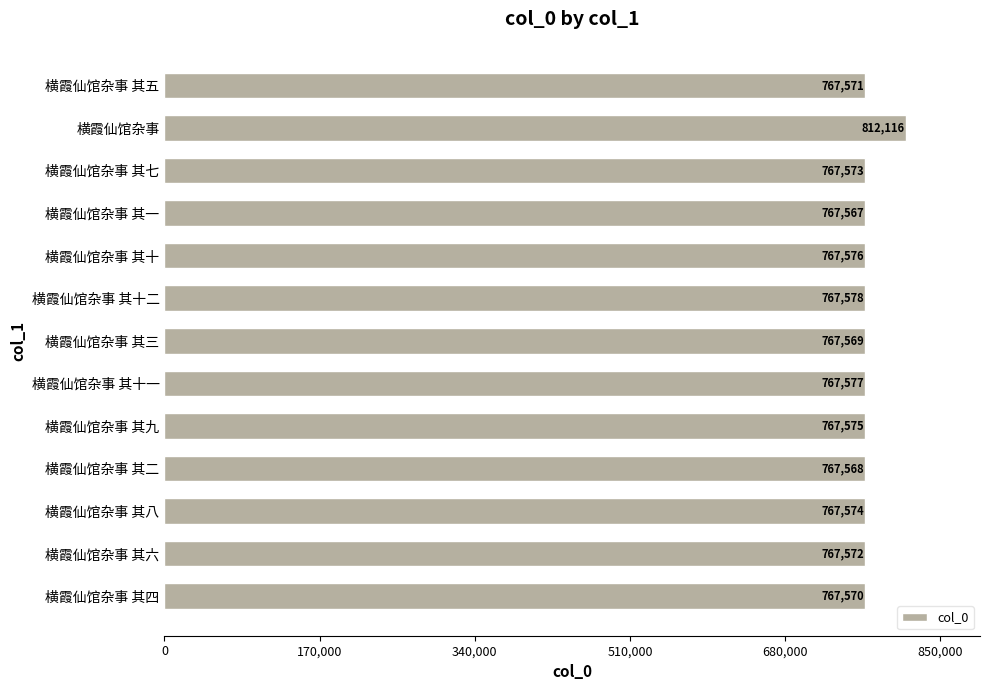

What is the greatest value displayed?

812116